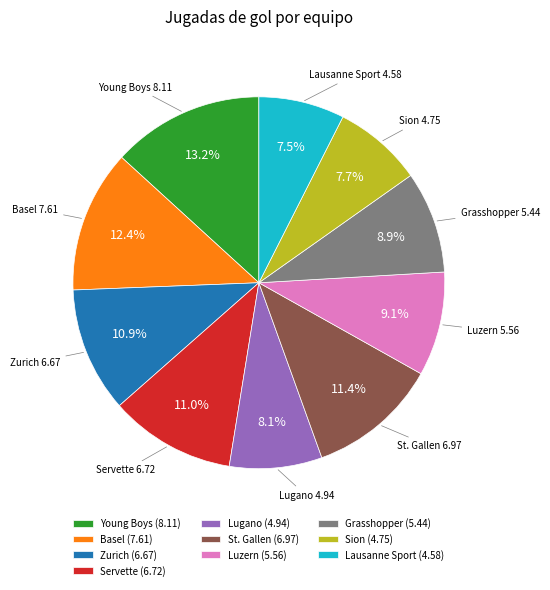

How many slices are in this pie chart?

10